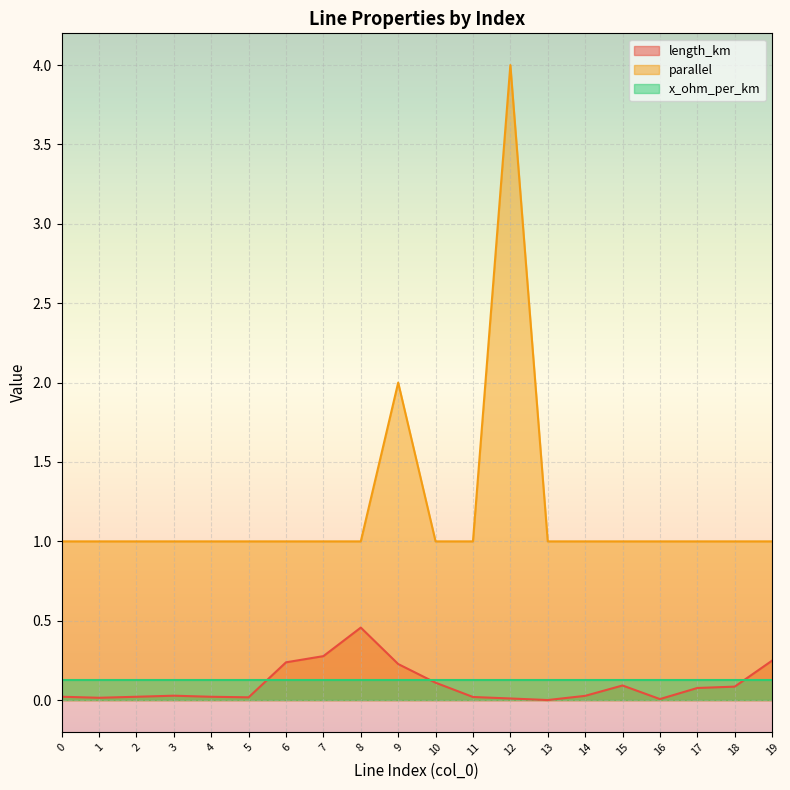

True or false: length_km and parallel cross at least once.

False